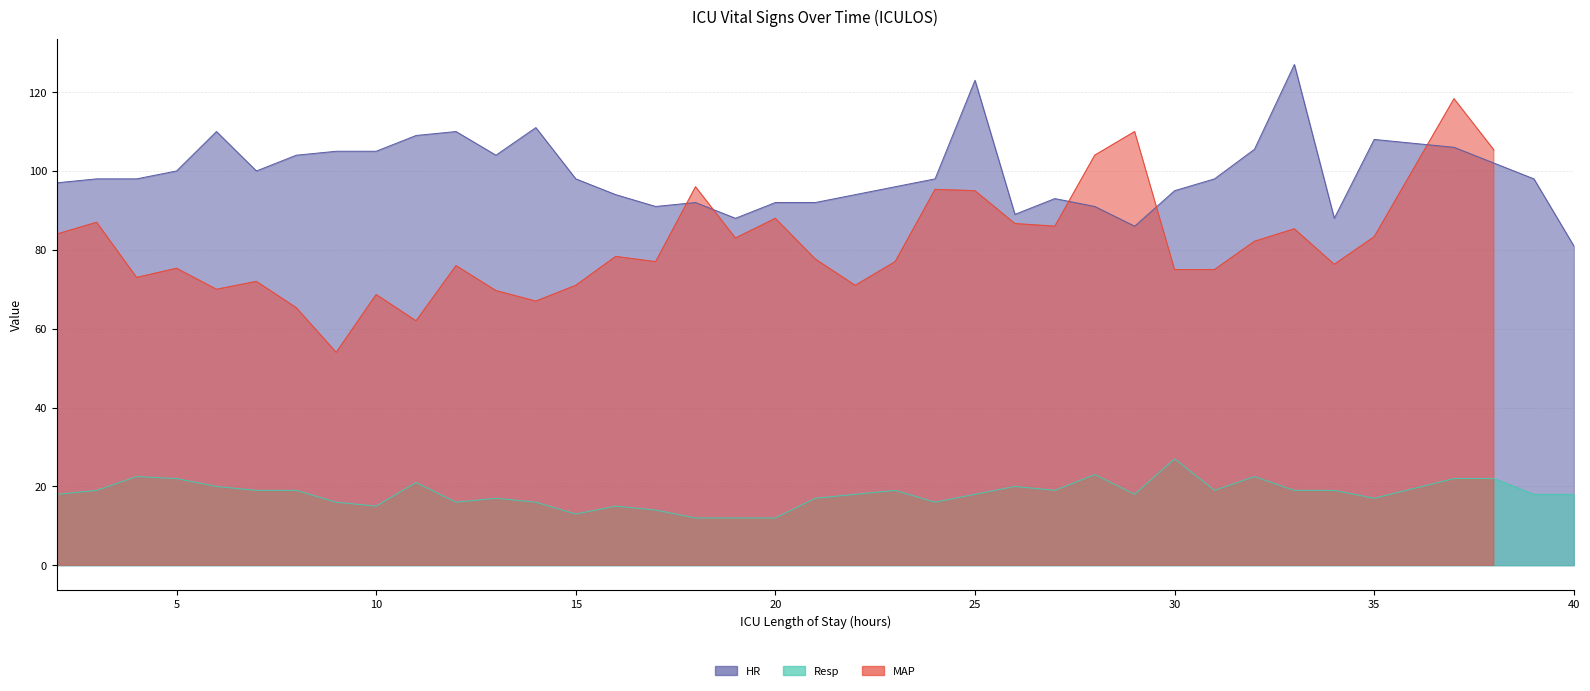

At how many categories does at least one series exceed 30?

38